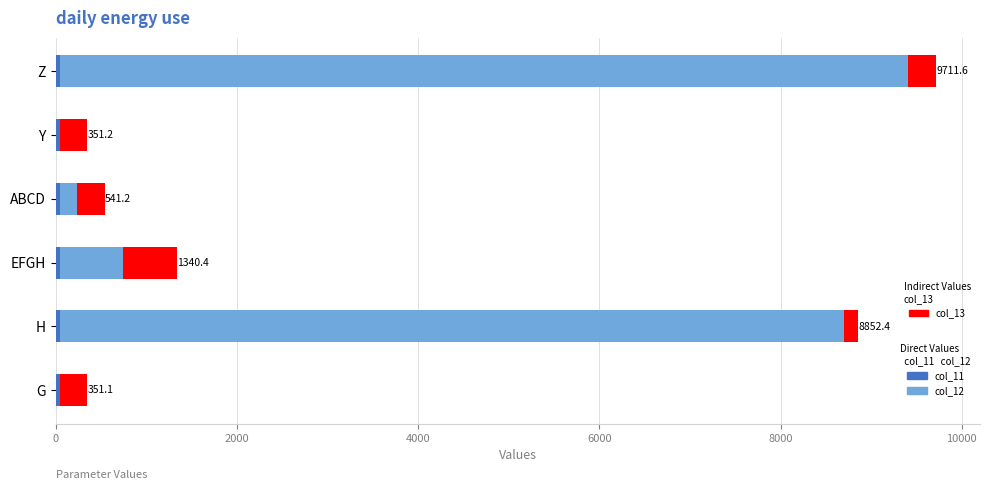

At which category is the sum across all series the highest?

Z